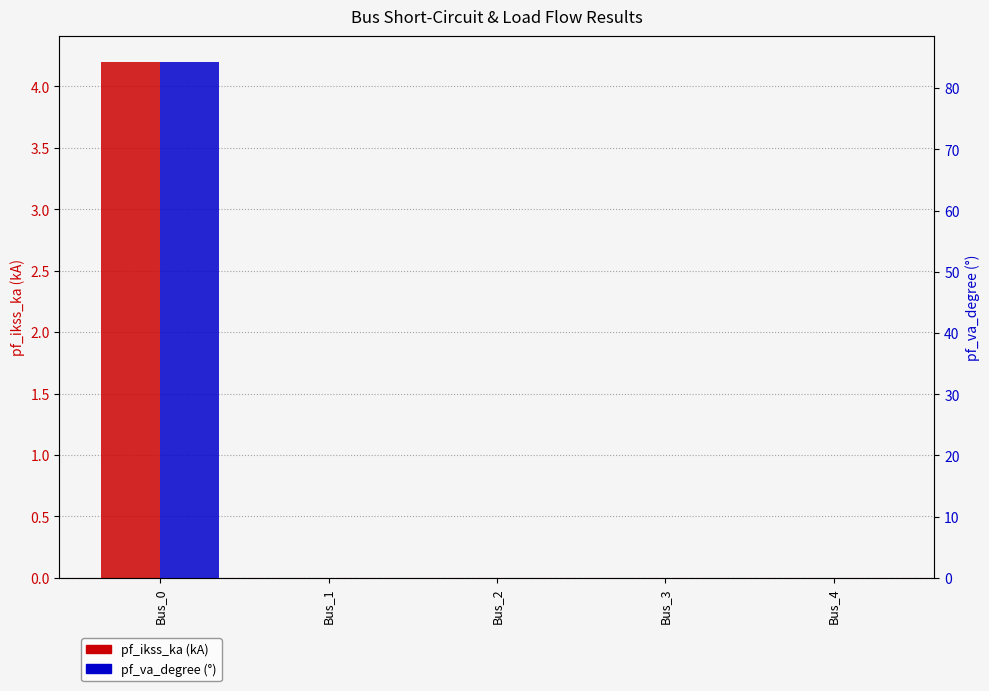

Is the value of pf_va_degree (°) at Bus_2 greater than the value of pf_ikss_ka (kA) at Bus_4?

No